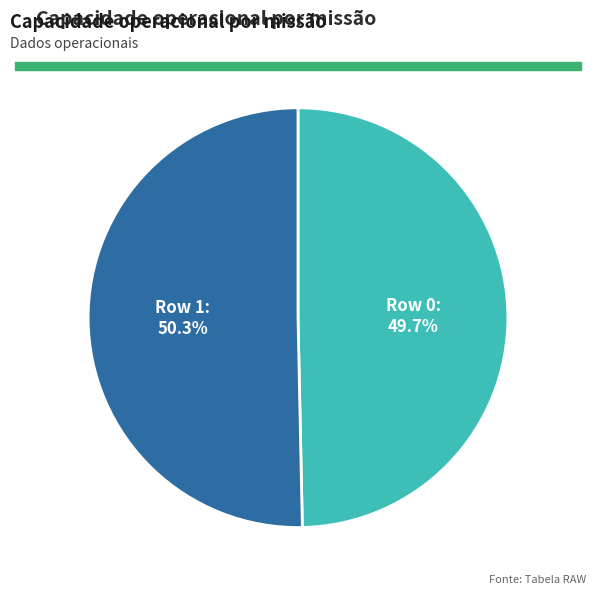

Is it true that Row 0 is 50% of the pie?

True